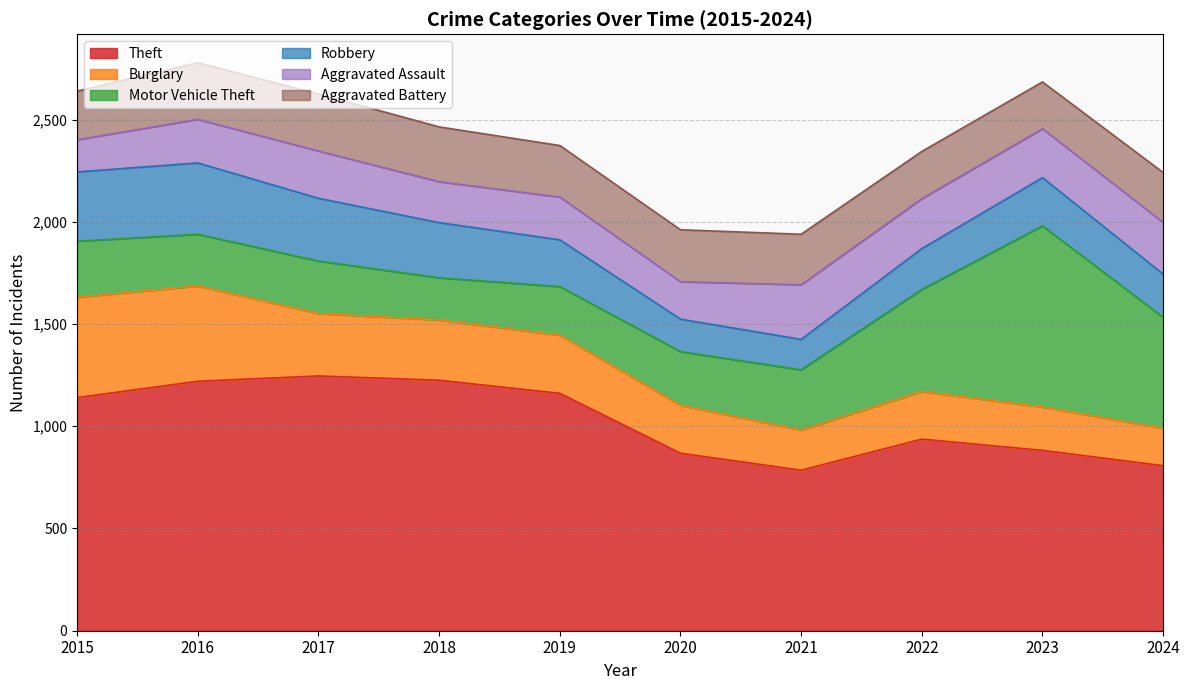

How many interior local peaks does the Robbery series have?

2